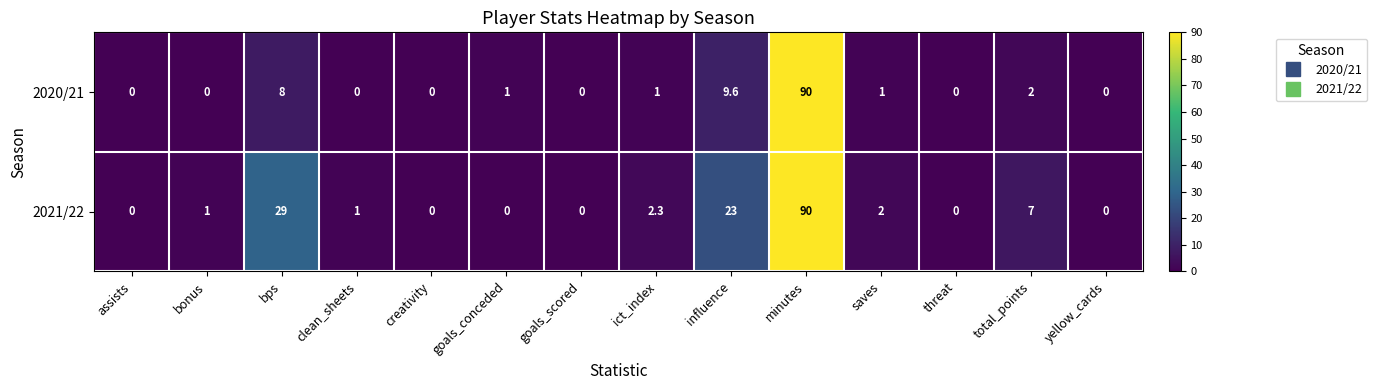

What is the average value of the 2021/22 series?

11.1